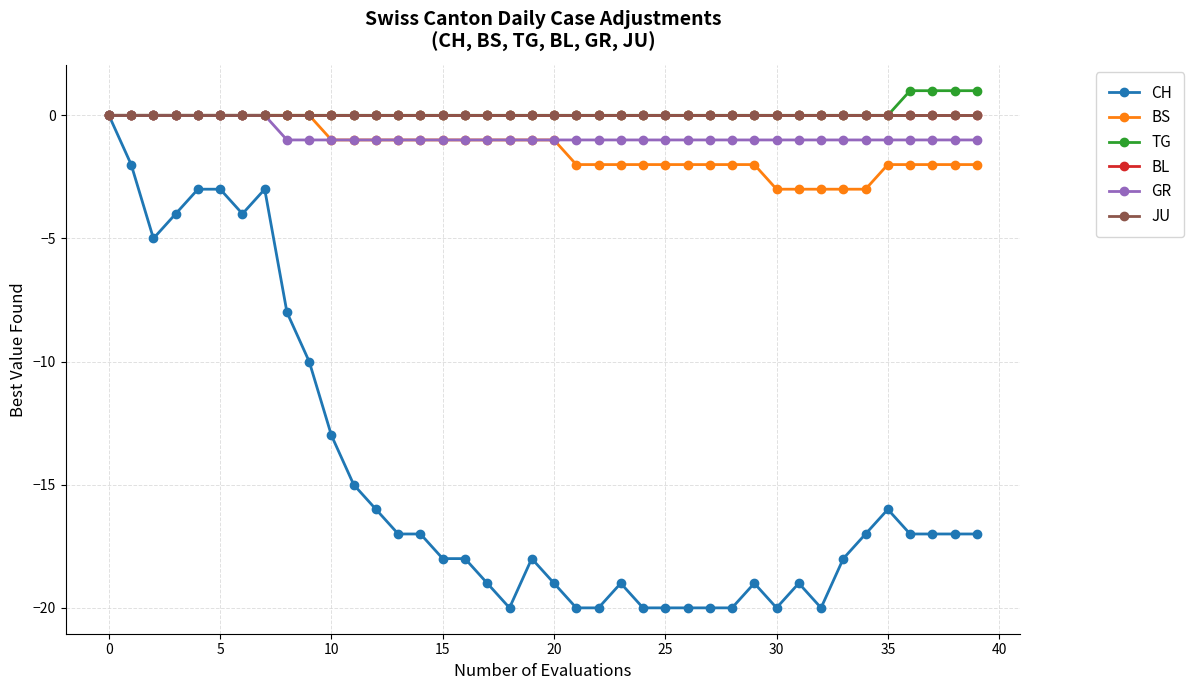

True or false: CH and JU intersect in this chart.

False